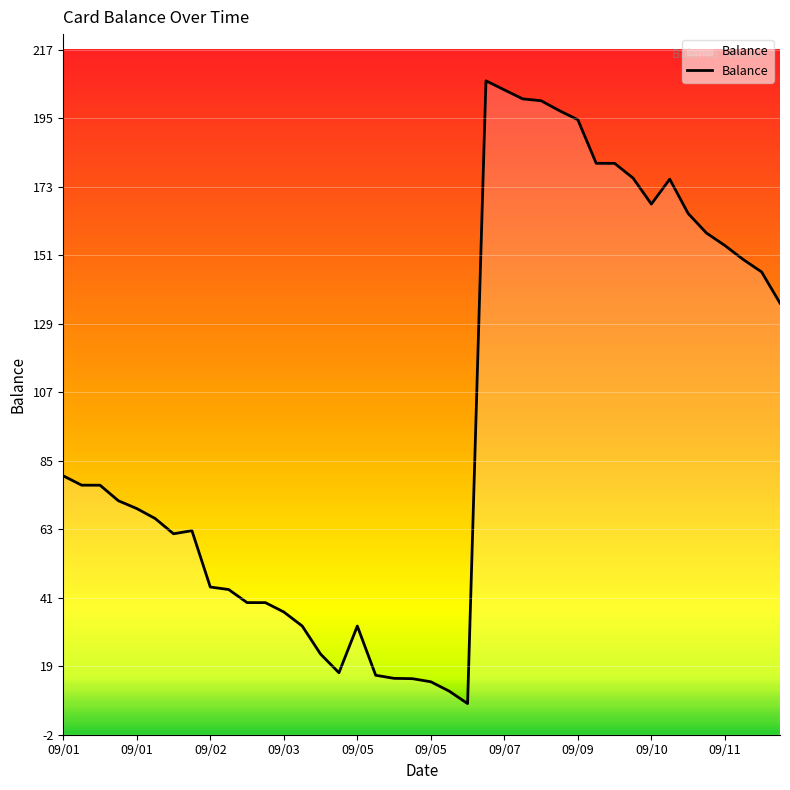

What is the sum of the values at 14 and 22?

31.1